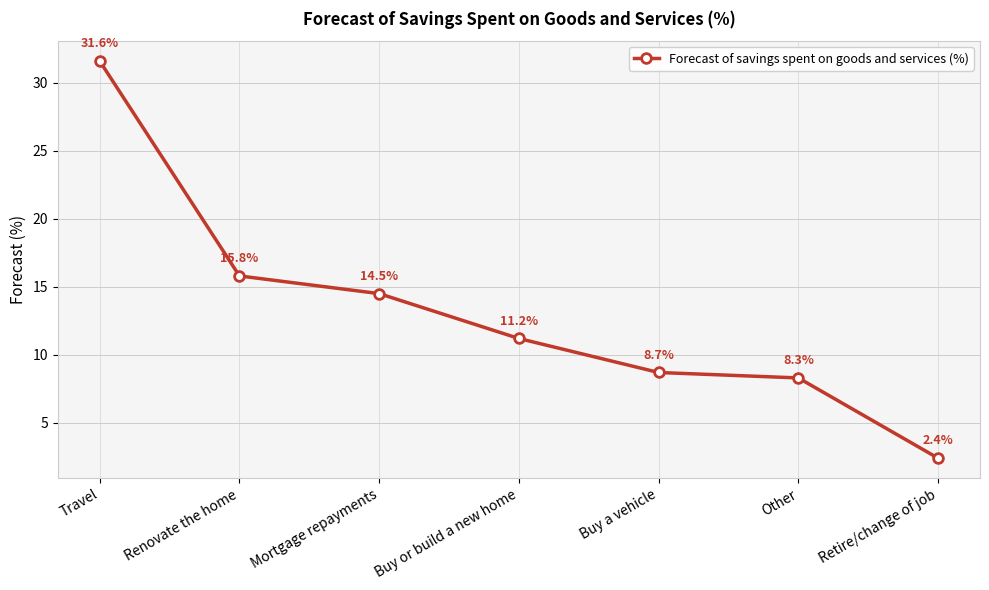

What is the sum of the values at Renovate the home and Retire/change of job?

18.2